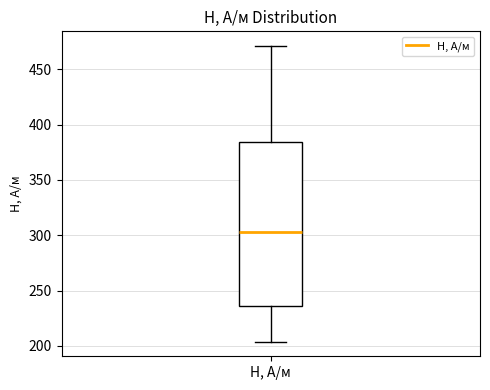

Transcribe this box plot: give where the median line is, the range the box spans, and where the two whiskers end, as read against the y-axis. The values are not printed on the chart, so give them approximately, as read against the axis.

median 305, box 235 to 385, whiskers 205 to 470